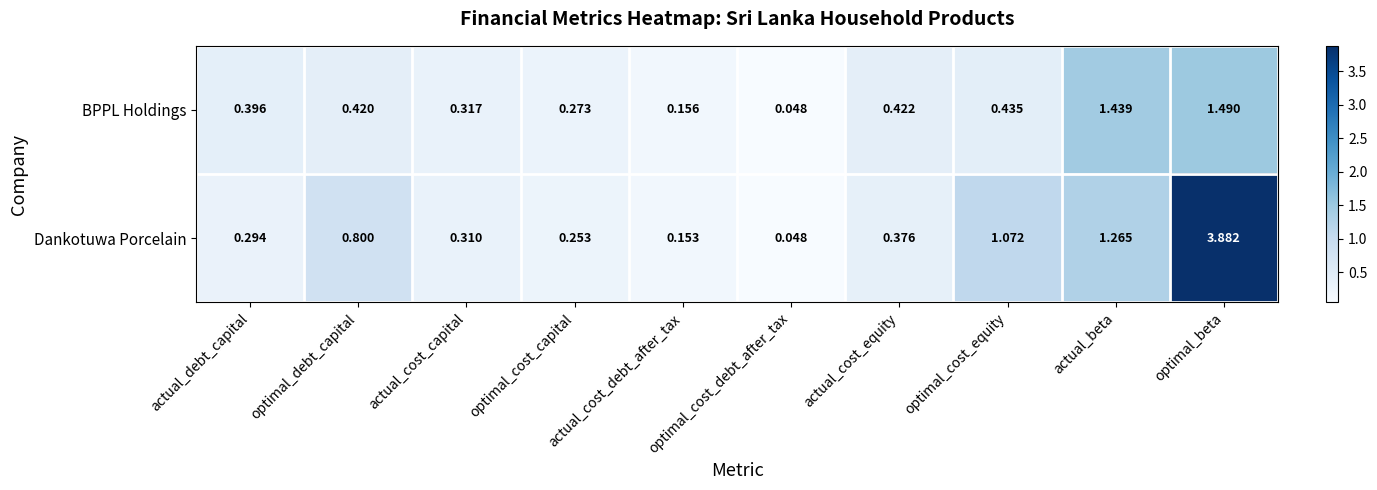

At how many categories does at least one series exceed 0?

10